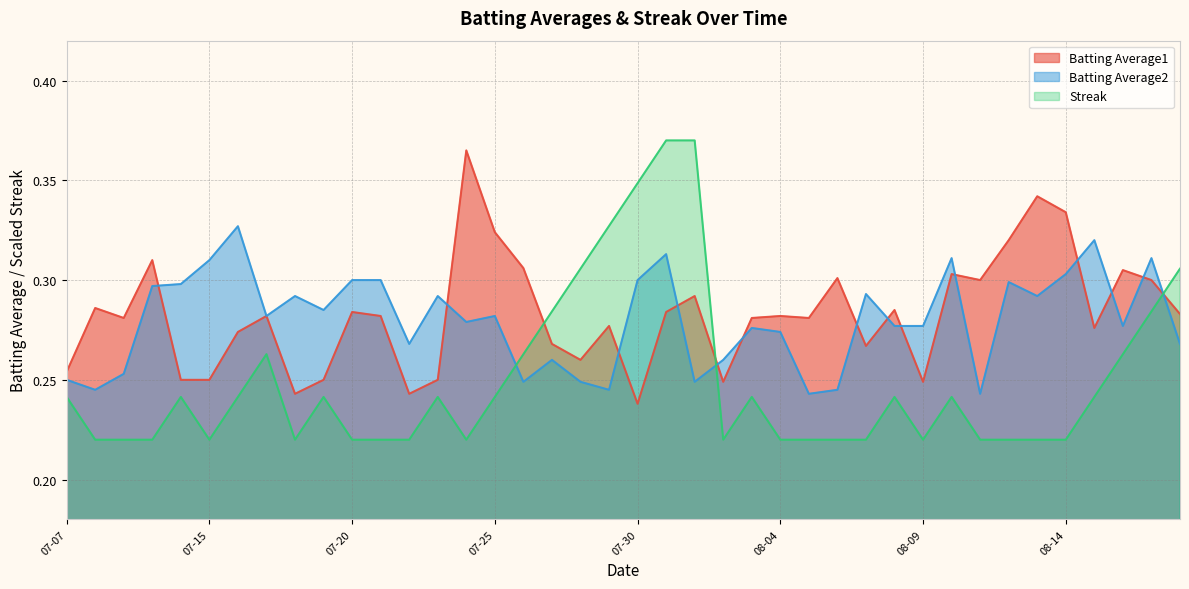

At which category does Batting Average1 reach its first local peak?

2010-07-08